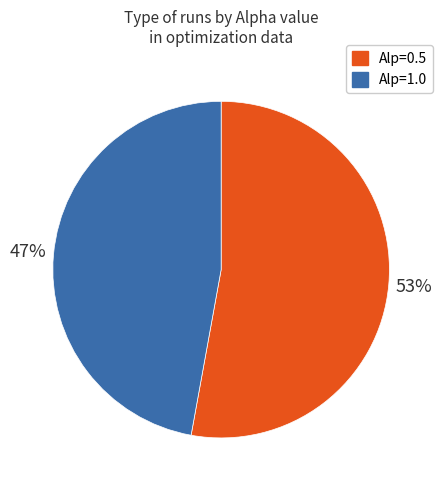

Which slice is the smallest?

Alp=1.0